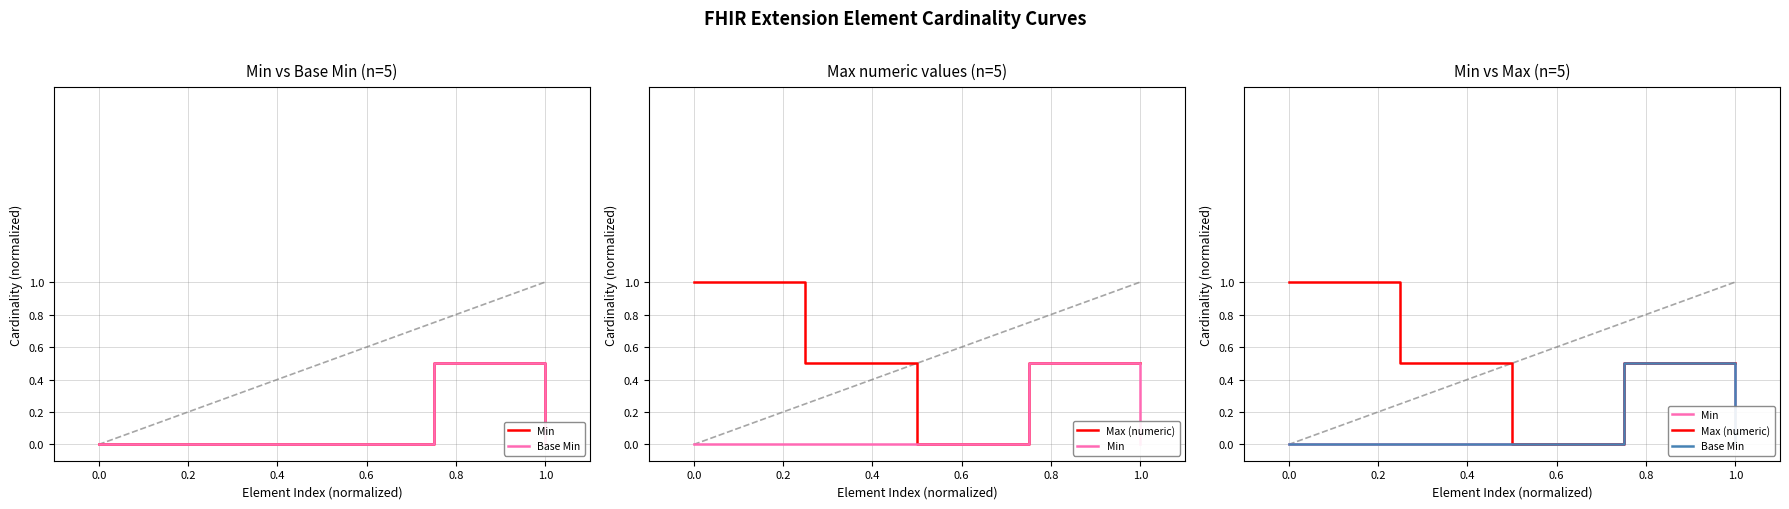

How many Min values are between 0 and 1?

5